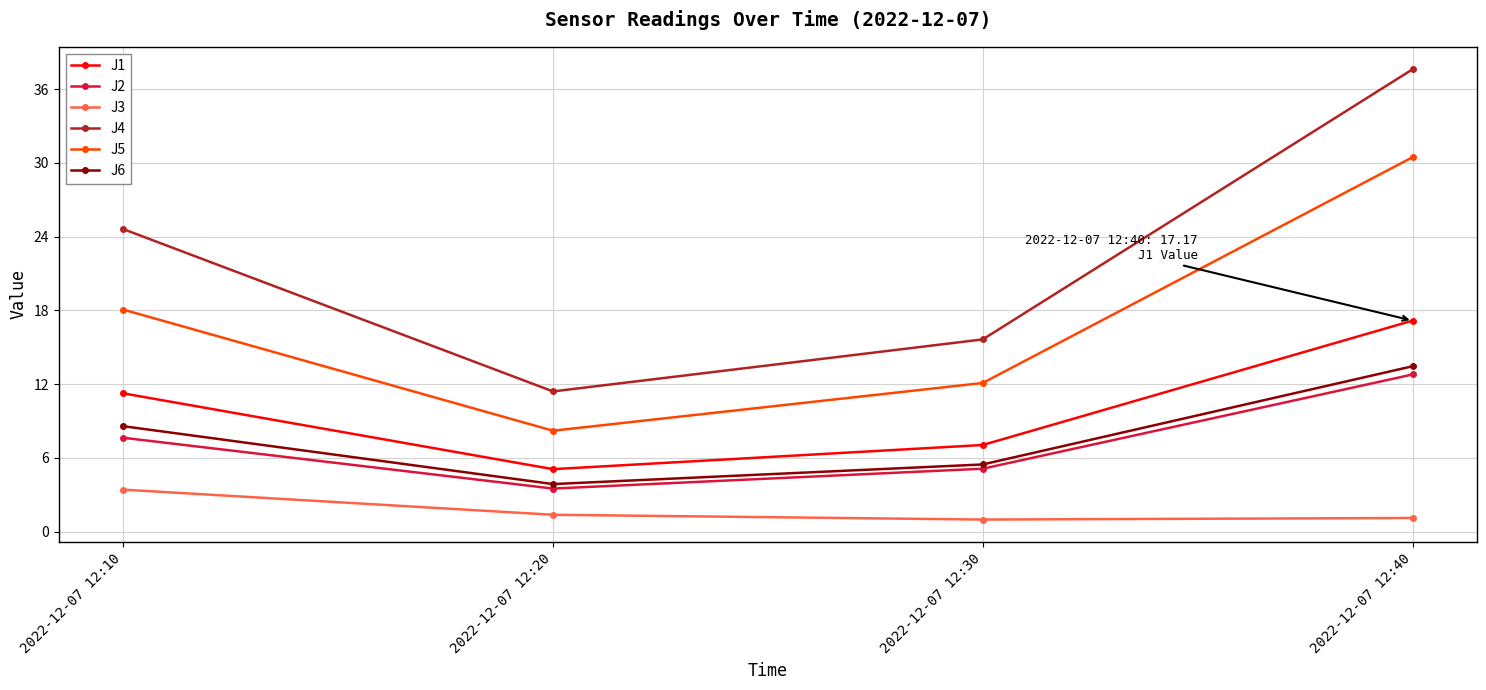

Which series has the largest total across all categories?

J4